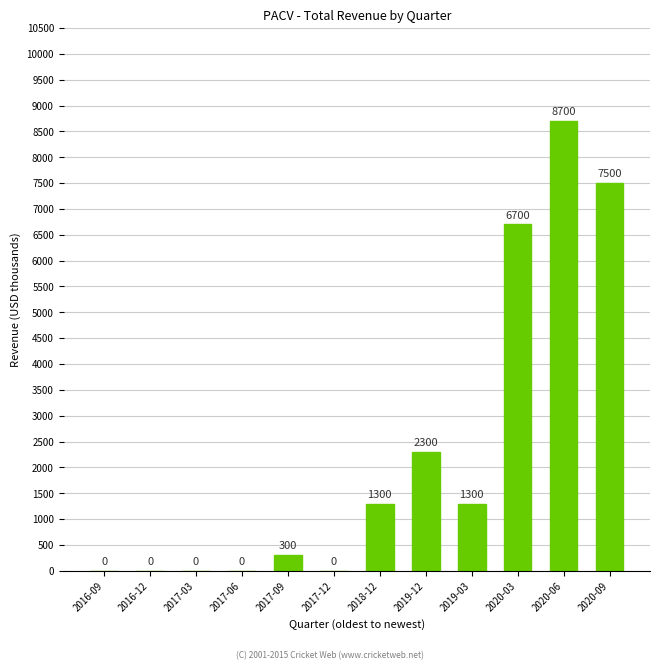

What is the sum of all values?

28100